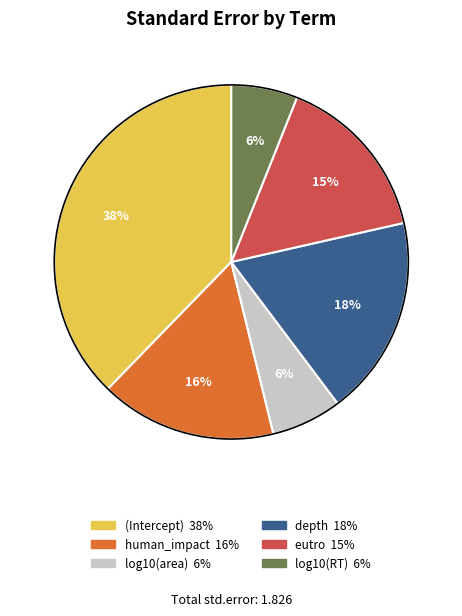

Which slice is the largest?

(Intercept)